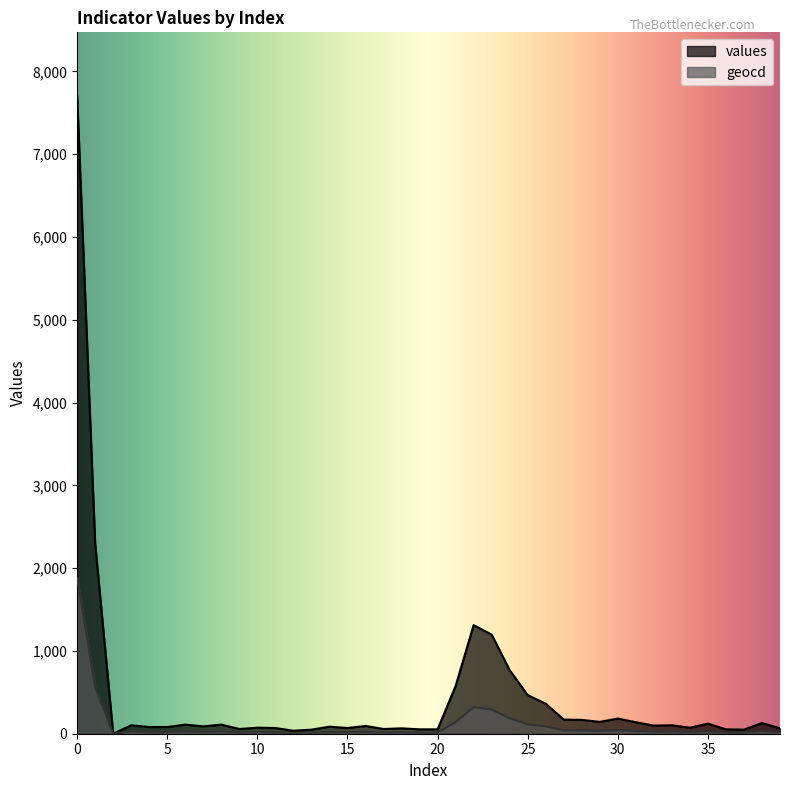

What is the difference between the geocd values at 30 and 37?

33